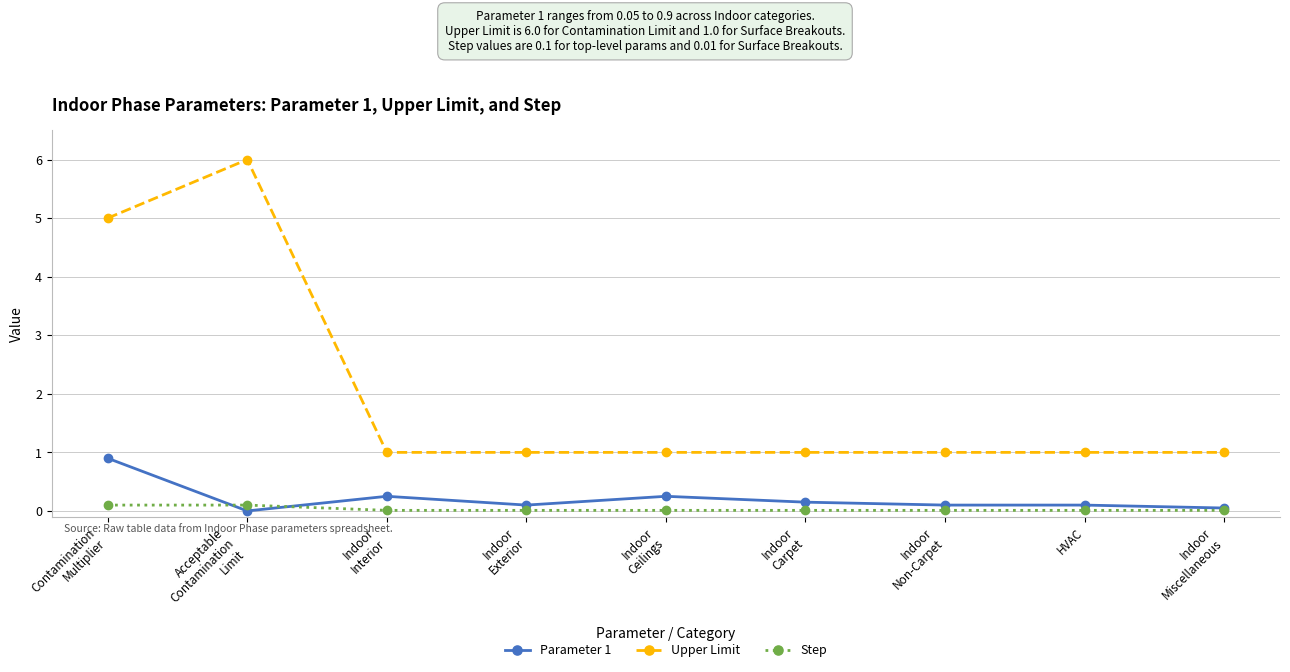

Which series has the largest total across all categories?

Upper Limit